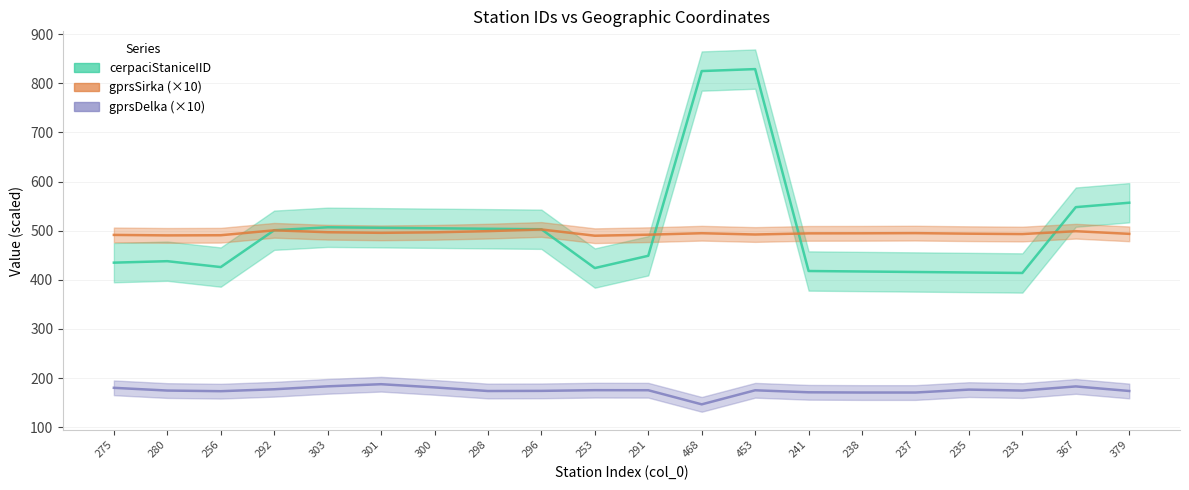

How many lines are shown in the chart?

3